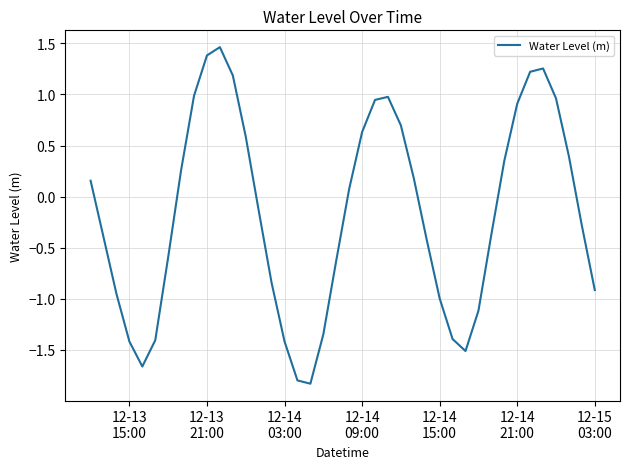

Is this an area chart (filled region under the line)?

No